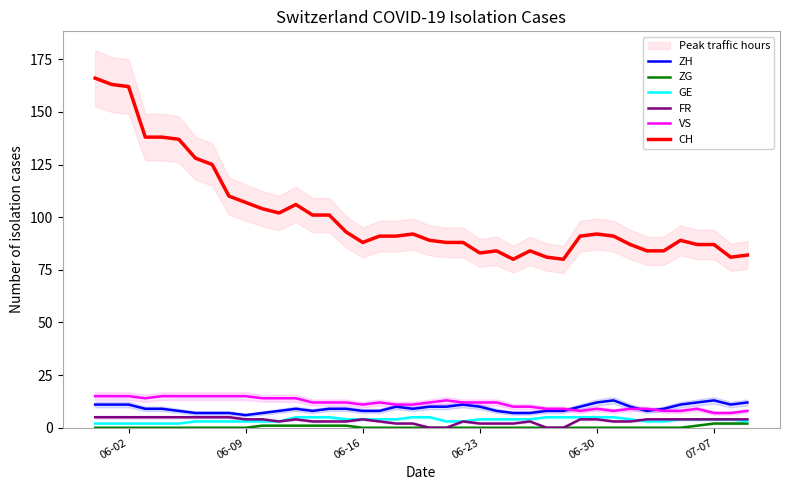

True or false: VS and ZG cross at least once.

False